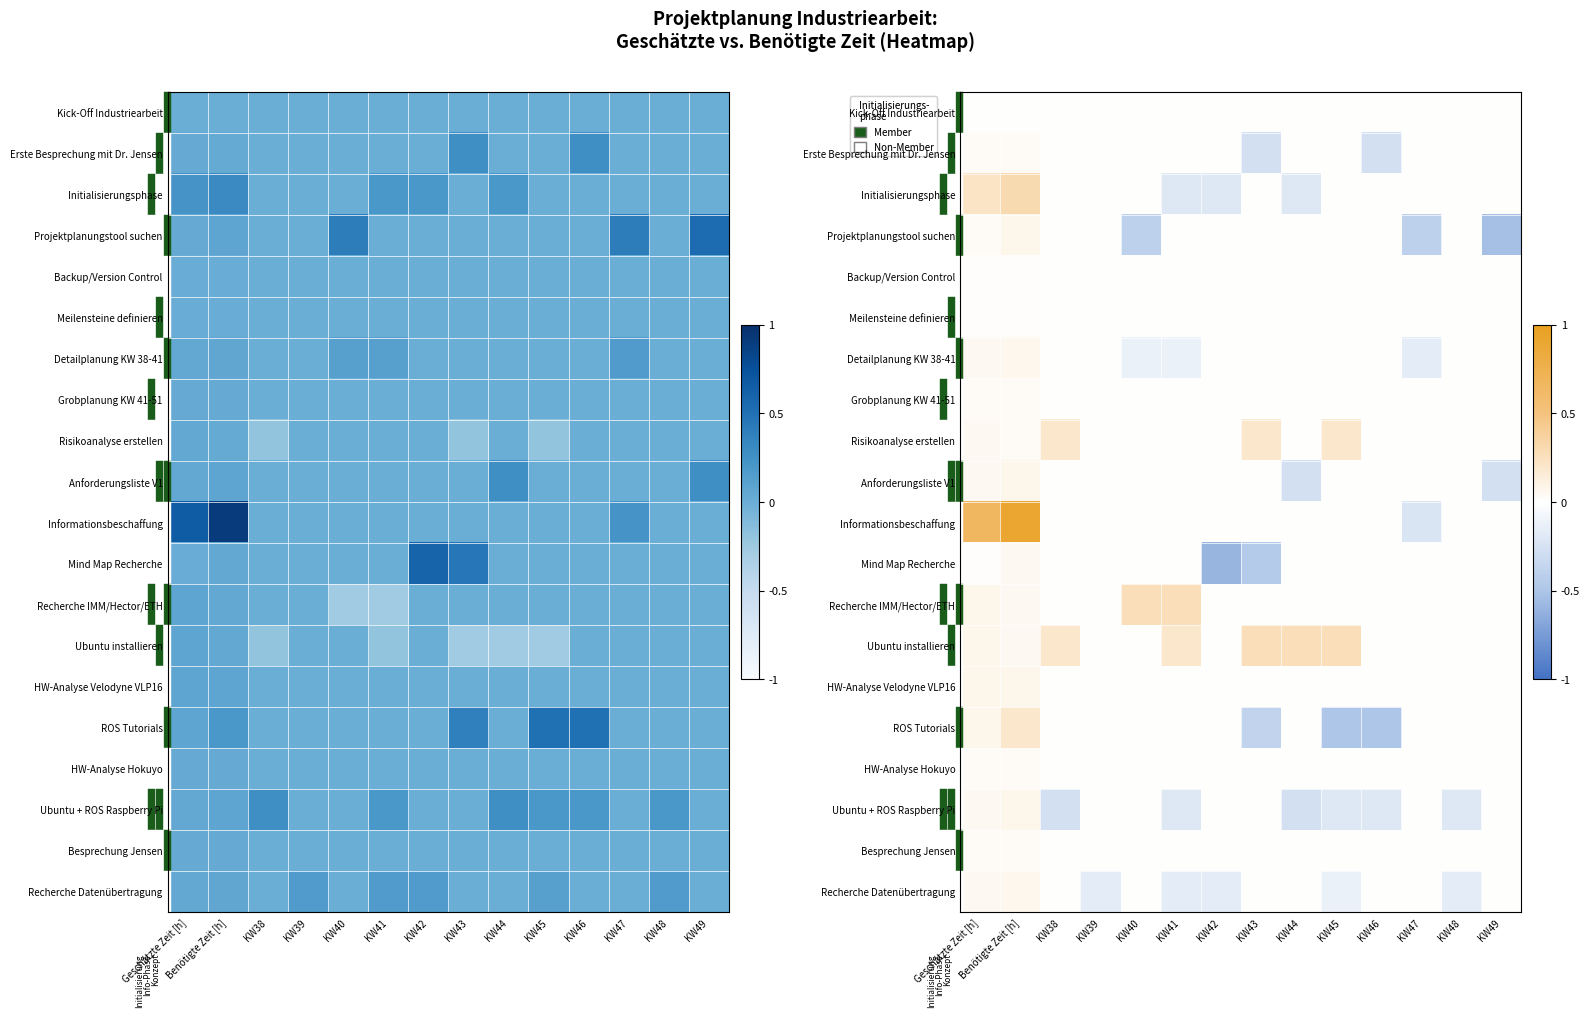

How many negative values does the ROS Tutorials series have?

3